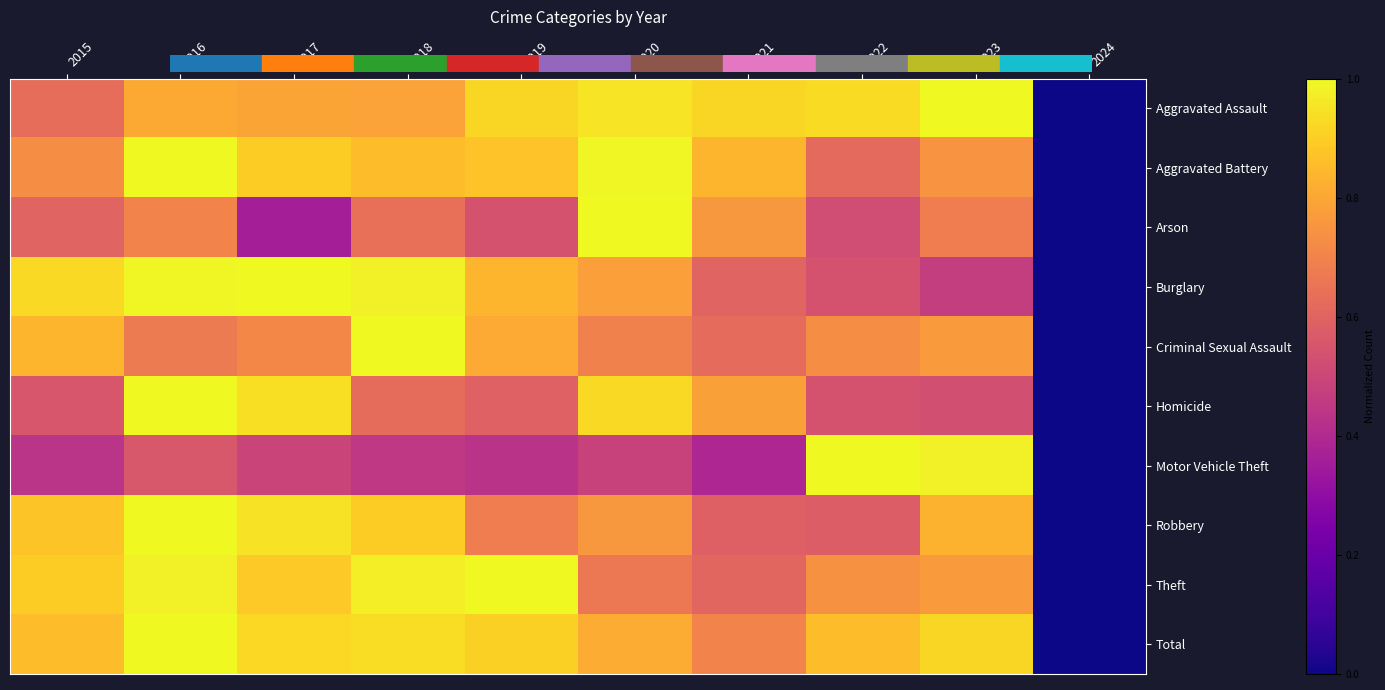

At which category does the chart reach its peak across all series?

2023